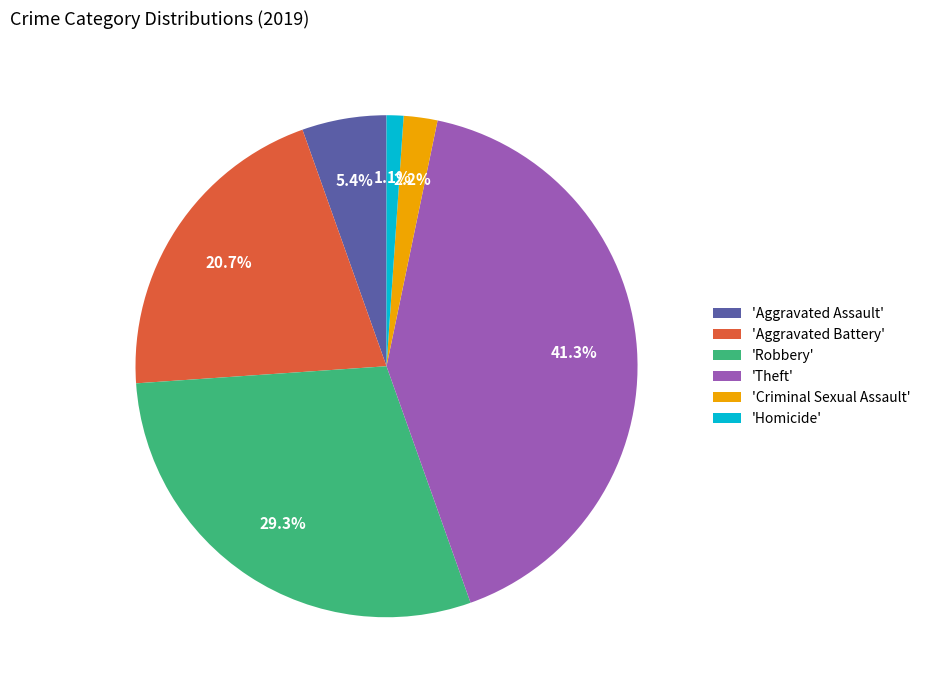

Approximately how many times larger is the value at 'Theft' compared to 'Aggravated Assault'?

7.6